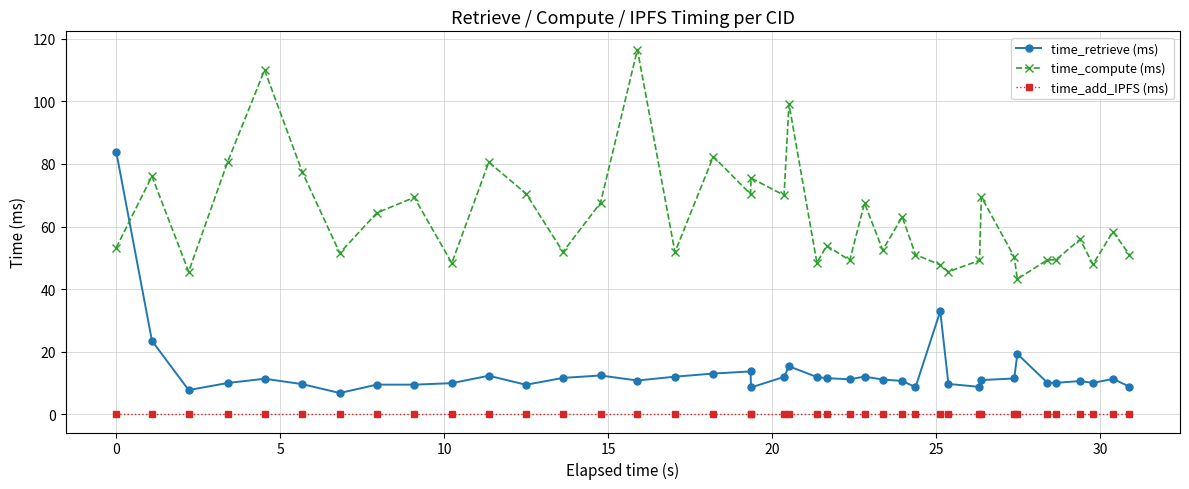

Which series ends up on top after the final intersection of time_retrieve (ms) and time_compute (ms)?

time_compute (ms)